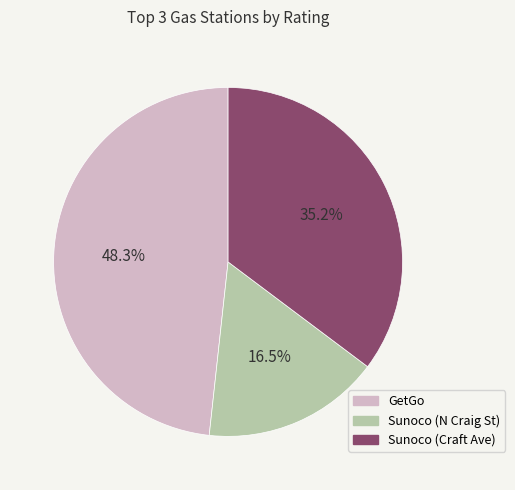

Does Sunoco (Craft Ave) represent more than half of the total?

No